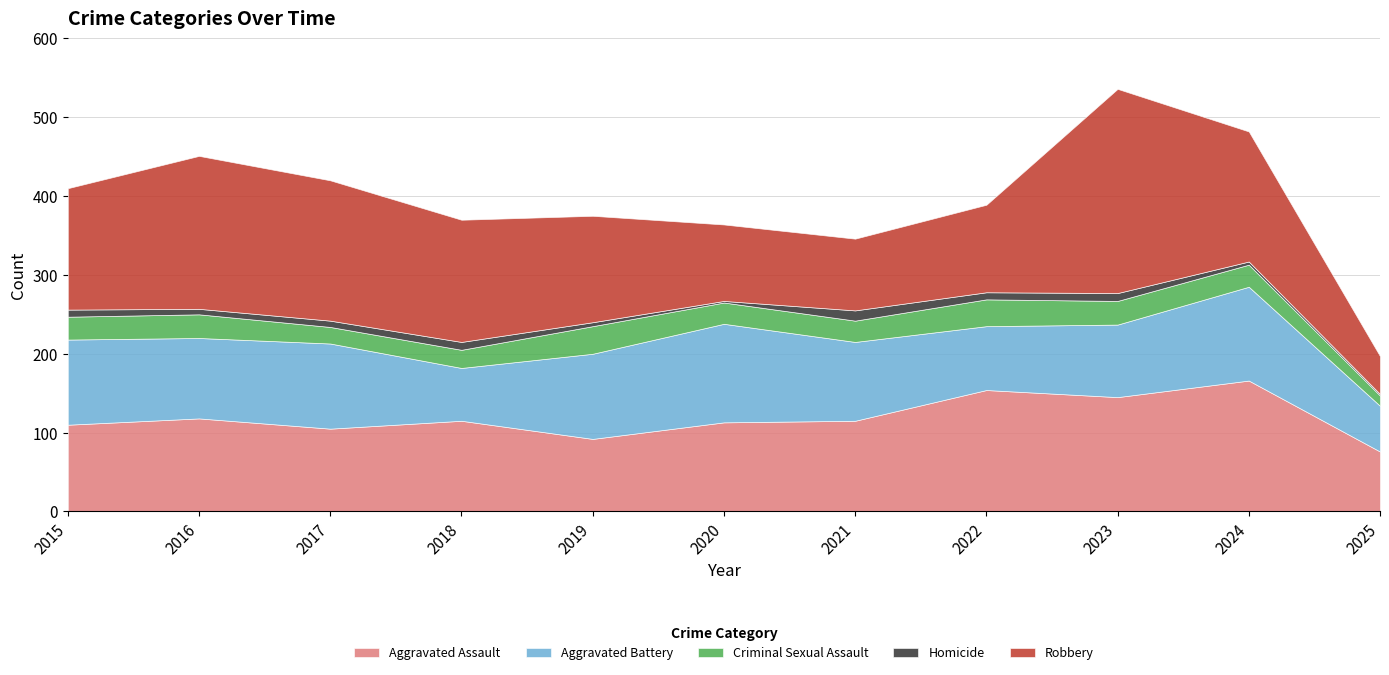

At which category does Robbery reach its first local peak?

2016